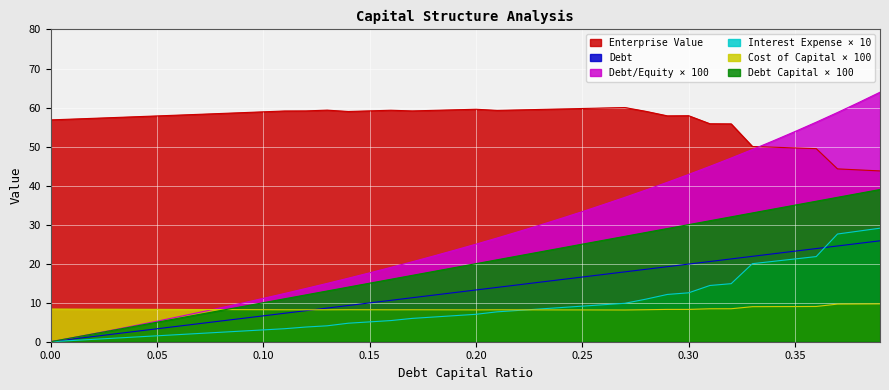

Reading left to right, extract all data points from this chart.

debt_capital: 0=0.0	0.01=0.7	0.02=1.3	0.03=2.0	0.04=2.7	0.05=3.3	0.06=4.0	0.07=4.6	0.08=5.3	0.09=6.0	0.1=6.6	0.11=7.3	0.12=8.0	0.13=8.6	0.14=9.3	0.15=9.9	0.16=10.6	0.17=11.3	0.18=11.9	0.19=12.6	0.2=13.3	0.21=13.9	0.22=14.6	0.23=15.2	0.24=15.9	0.25=16.6	0.26=17.2	0.27=17.9	0.28=18.6	0.29=19.2	0.3=19.9	0.31=20.6	0.32=21.2	0.33=21.9	0.34=22.5	0.35=23.2	0.36=23.9	0.37=24.5	0.38=25.2	0.39=25.9
enterprise_value: 0=56.8	0.01=57.0	0.02=57.2	0.03=57.4	0.04=57.6	0.05=57.9	0.06=58.1	0.07=58.3	0.08=58.5	0.09=58.7	0.1=58.9	0.11=59.1	0.12=59.1	0.13=59.3	0.14=59.0	0.15=59.1	0.16=59.3	0.17=59.1	0.18=59.3	0.19=59.4	0.2=59.6	0.21=59.3	0.22=59.4	0.23=59.5	0.24=59.6	0.25=59.8	0.26=59.9	0.27=60.0	0.28=59.0	0.29=57.9	0.3=57.9	0.31=55.8	0.32=55.8	0.33=50.0	0.34=49.8	0.35=49.7	0.36=49.5	0.37=44.3	0.38=44.0	0.39=43.8
debt: 0=0.0	0.01=1.0	0.02=2.0	0.03=3.0	0.04=4.0	0.05=5.0	0.06=6.0	0.07=7.0	0.08=8.0	0.09=9.0	0.1=10.0	0.11=11.0	0.12=12.0	0.13=13.0	0.14=14.0	0.15=15.0	0.16=16.0	0.17=17.0	0.18=18.0	0.19=19.0	0.2=20.0	0.21=21.0	0.22=22.0	0.23=23.0	0.24=24.0	0.25=25.0	0.26=26.0	0.27=27.0	0.28=28.0	0.29=29.0	0.3=30.0	0.31=31.0	0.32=32.0	0.33=33.0	0.34=34.0	0.35=35.0	0.36=36.0	0.37=37.0	0.38=38.0	0.39=39.0
interest_expense: 0=0.0	0.01=0.3	0.02=0.6	0.03=0.9	0.04=1.2	0.05=1.5	0.06=1.8	0.07=2.1	0.08=2.4	0.09=2.7	0.1=3.0	0.11=3.3	0.12=3.8	0.13=4.1	0.14=4.7	0.15=5.1	0.16=5.4	0.17=6.0	0.18=6.3	0.19=6.7	0.2=7.0	0.21=7.7	0.22=8.0	0.23=8.4	0.24=8.8	0.25=9.1	0.26=9.5	0.27=9.8	0.28=10.9	0.29=12.1	0.3=12.5	0.31=14.4	0.32=14.9	0.33=20.0	0.34=20.6	0.35=21.2	0.36=21.8	0.37=27.6	0.38=28.3	0.39=29.1
debt_equity: 0=0.0	0.01=1.0	0.02=2.0	0.03=3.1	0.04=4.2	0.05=5.3	0.06=6.4	0.07=7.5	0.08=8.7	0.09=9.9	0.1=11.1	0.11=12.4	0.12=13.6	0.13=14.9	0.14=16.3	0.15=17.6	0.16=19.1	0.17=20.5	0.18=21.9	0.19=23.5	0.2=25.0	0.21=26.6	0.22=28.2	0.23=29.9	0.24=31.6	0.25=33.3	0.26=35.1	0.27=37.0	0.28=38.9	0.29=40.8	0.3=42.9	0.31=44.9	0.32=47.1	0.33=49.2	0.34=51.5	0.35=53.8	0.36=56.2	0.37=58.7	0.38=61.3	0.39=63.9
cost_capital: 0=8.4	0.01=8.3	0.02=8.3	0.03=8.3	0.04=8.3	0.05=8.3	0.06=8.3	0.07=8.2	0.08=8.2	0.09=8.2	0.1=8.2	0.11=8.2	0.12=8.2	0.13=8.2	0.14=8.2	0.15=8.2	0.16=8.2	0.17=8.2	0.18=8.2	0.19=8.2	0.2=8.2	0.21=8.2	0.22=8.2	0.23=8.2	0.24=8.2	0.25=8.2	0.26=8.1	0.27=8.1	0.28=8.2	0.29=8.3	0.3=8.3	0.31=8.4	0.32=8.5	0.33=9.0	0.34=9.0	0.35=9.0	0.36=9.0	0.37=9.6	0.38=9.7	0.39=9.7